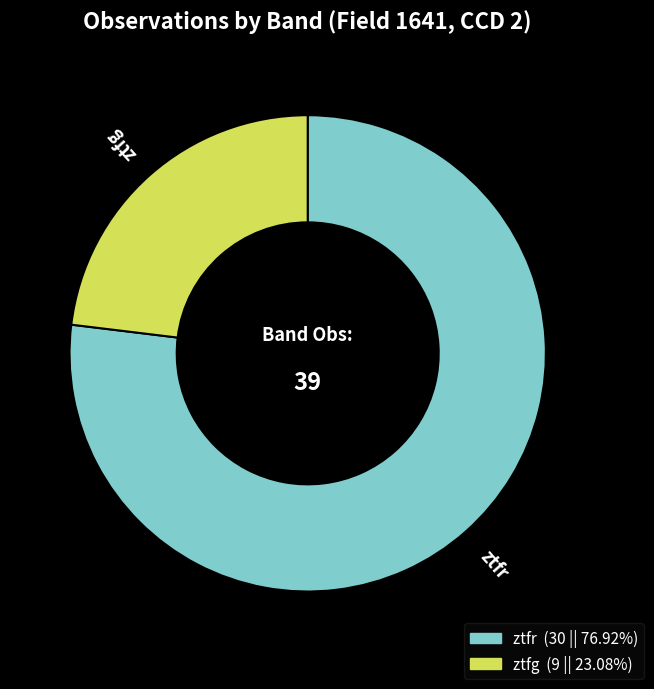

Which slice is the largest?

ztfr